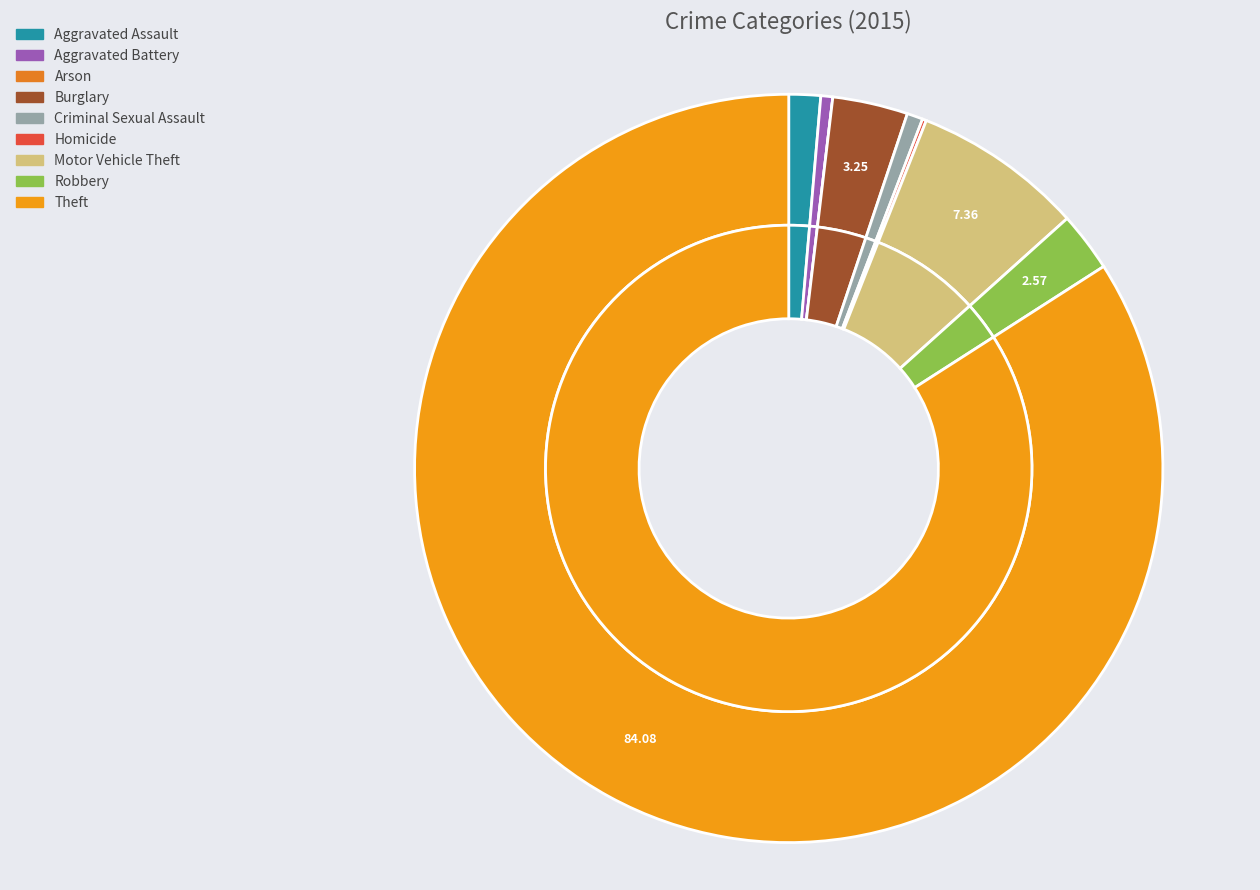

How many slices are in this pie chart?

9